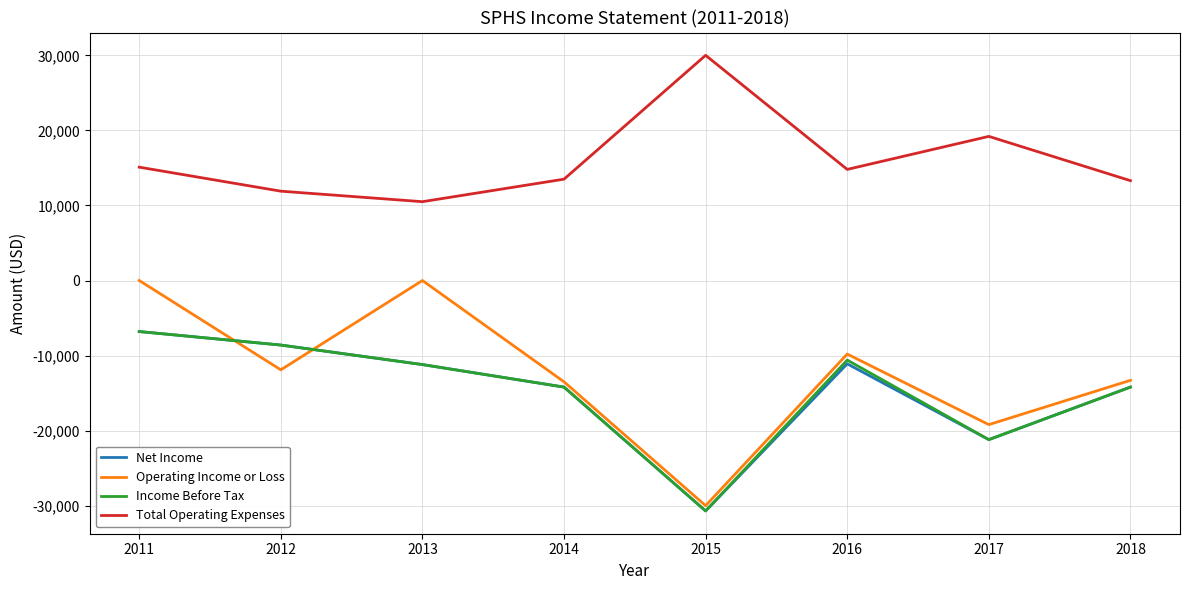

How many distinct data groups are displayed?

4